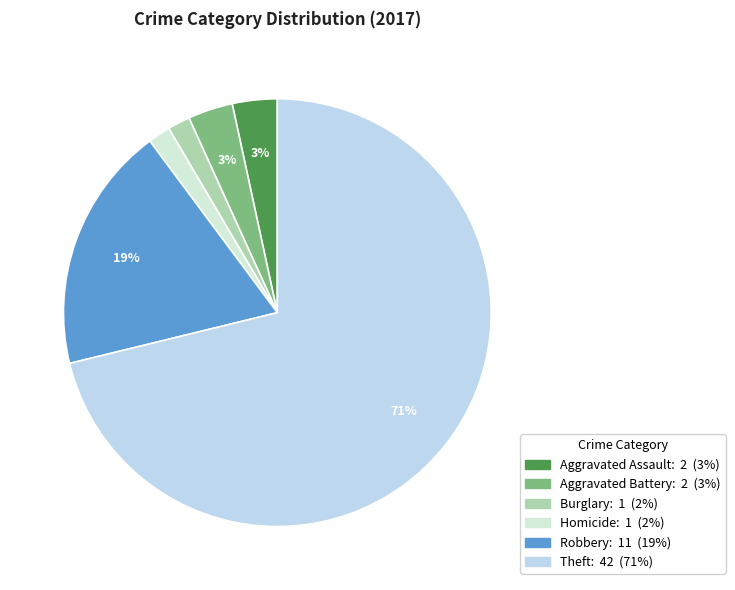

To the nearest percent, what is the average slice percentage?

17%